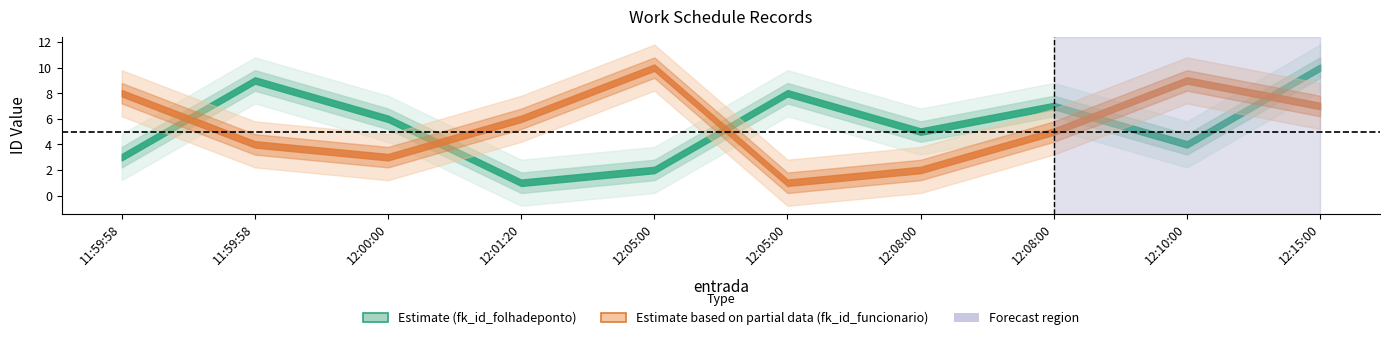

Which series has the largest range (max minus min)?

fk_id_folhadeponto